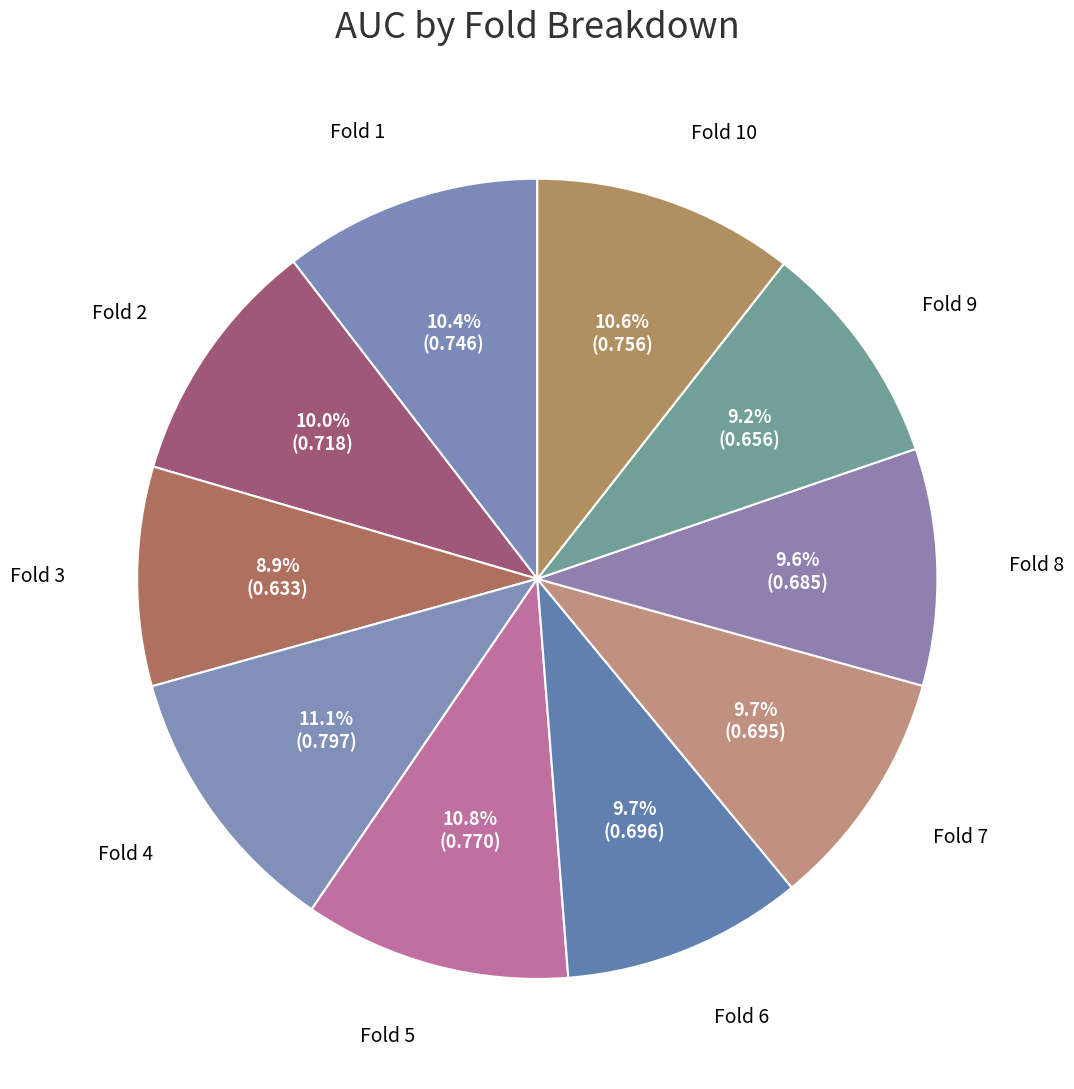

How many segments does this pie chart have?

10